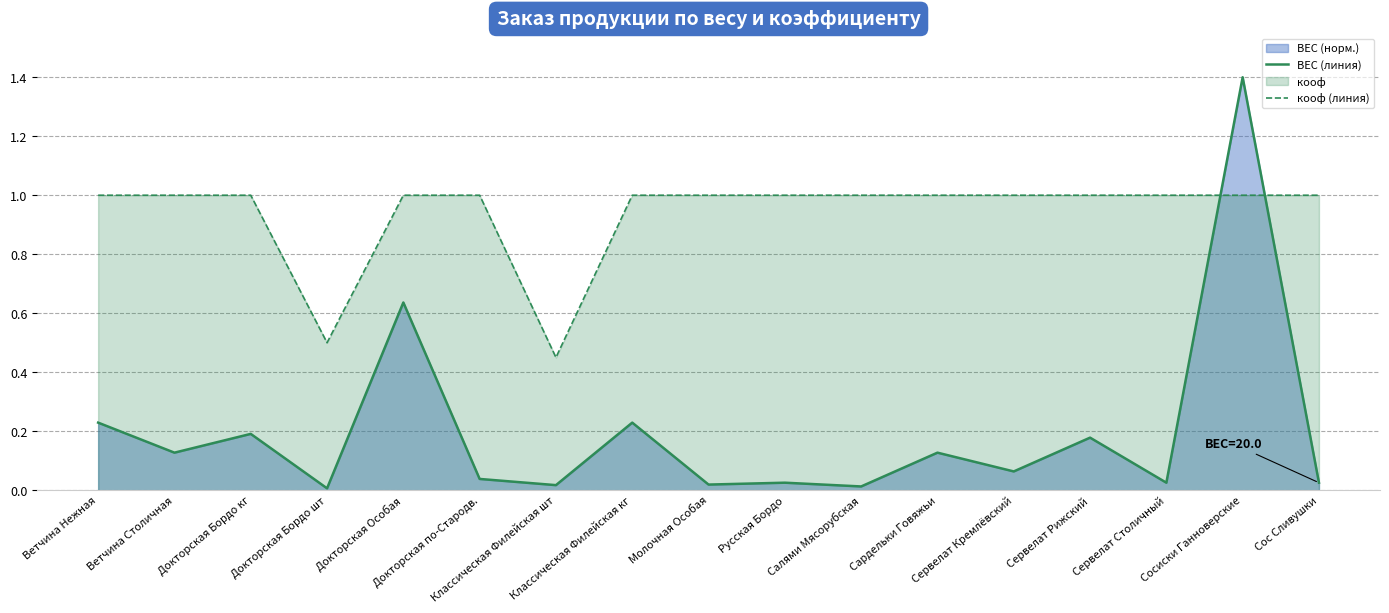

Rank the series by their average value, from lowest to highest.

ВЕС (линия), кооф (линия)